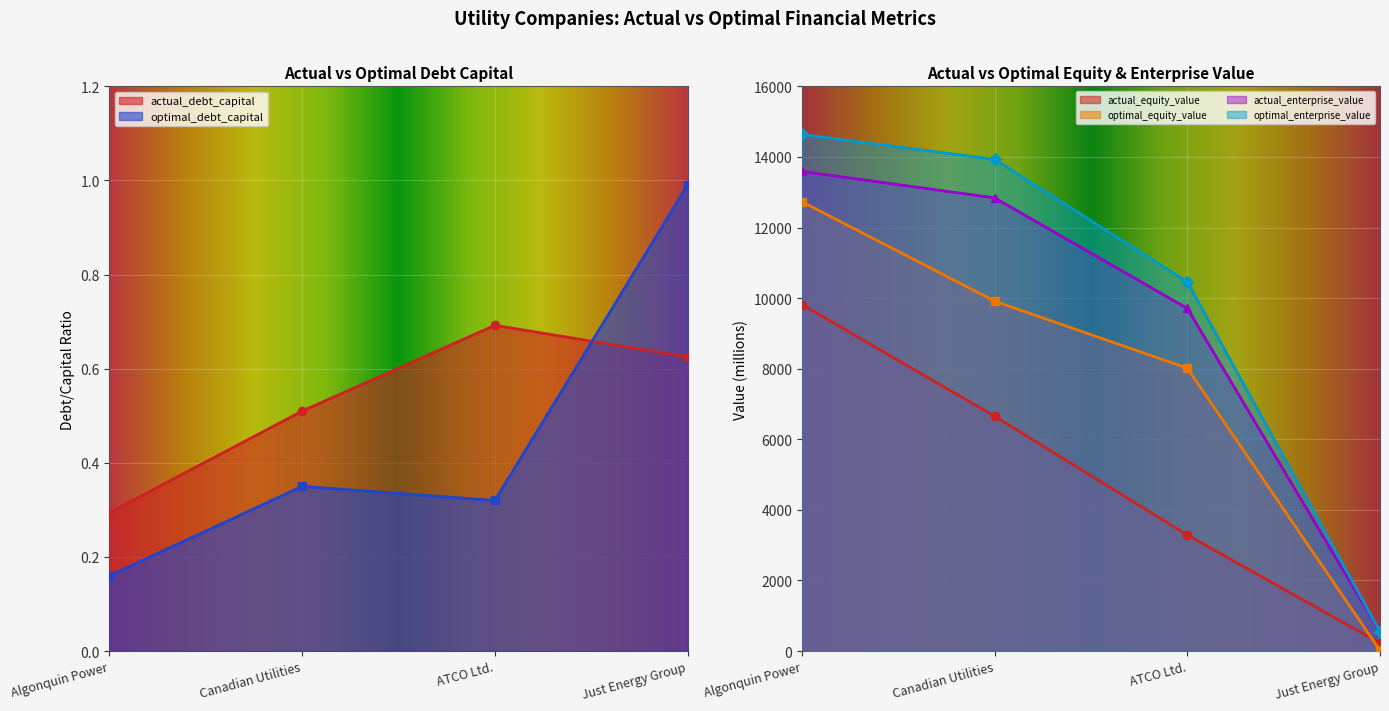

What is the spread (max minus min) of values at ATCO Ltd.?

10458.5